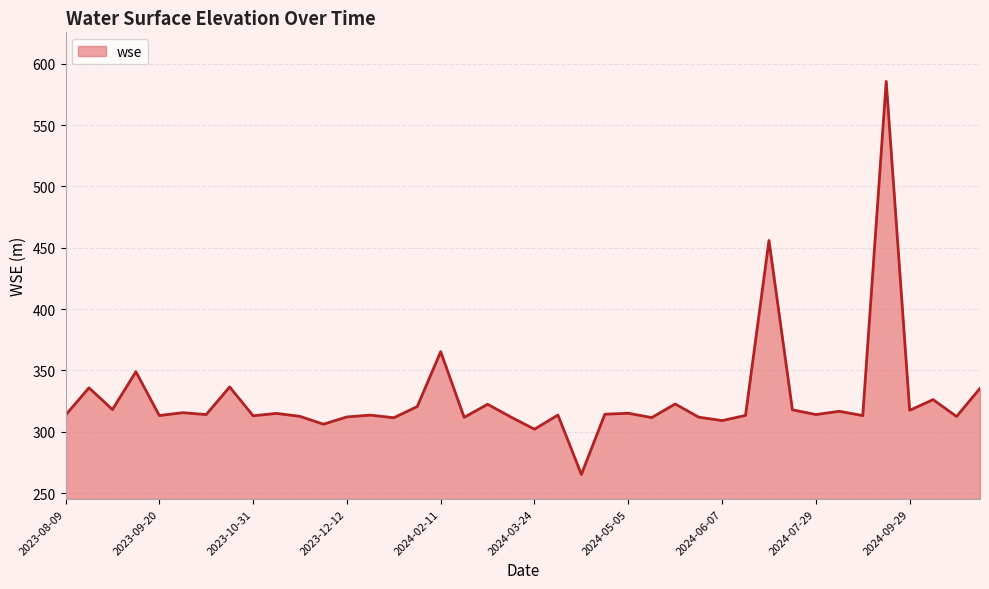

What is the smallest value displayed?

265.2